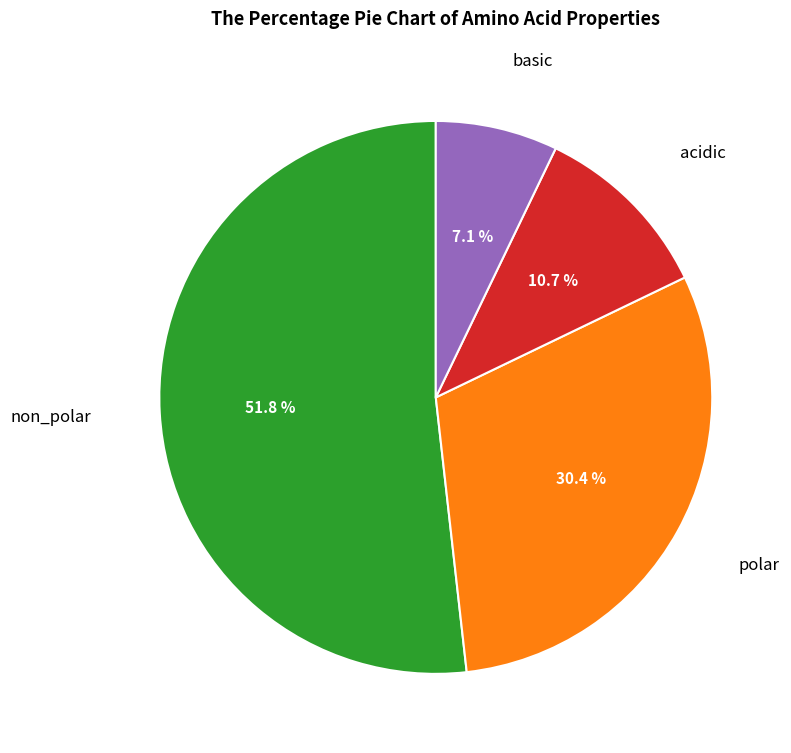

What percentage is the acidic slice, to the nearest percent?

11%